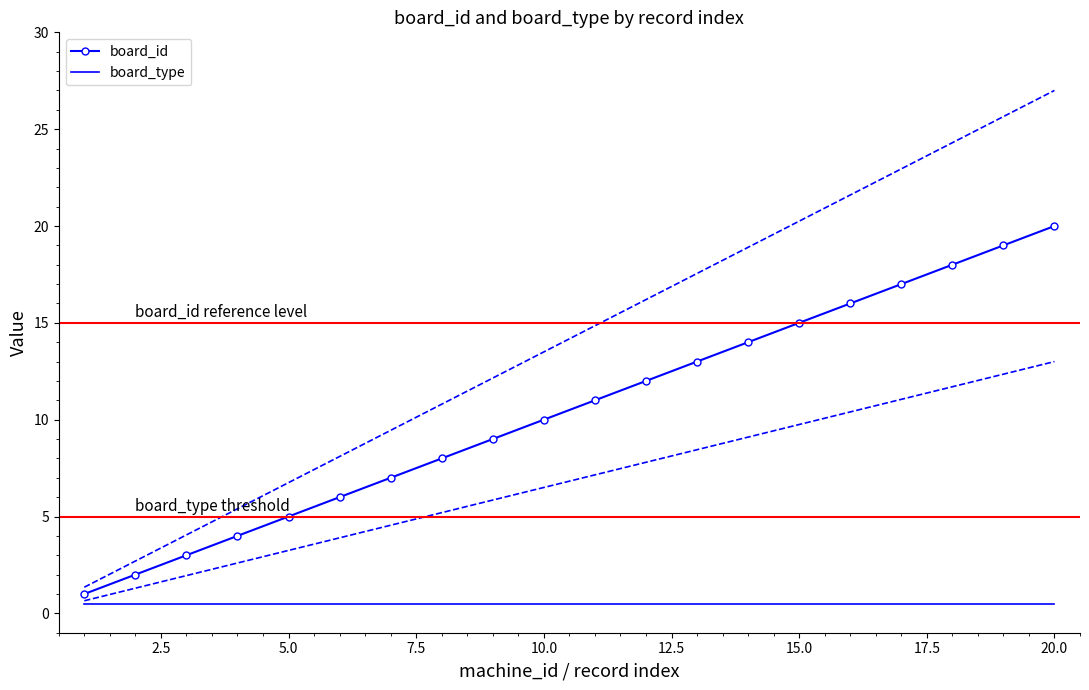

Which series has the largest range (max minus min)?

board_id